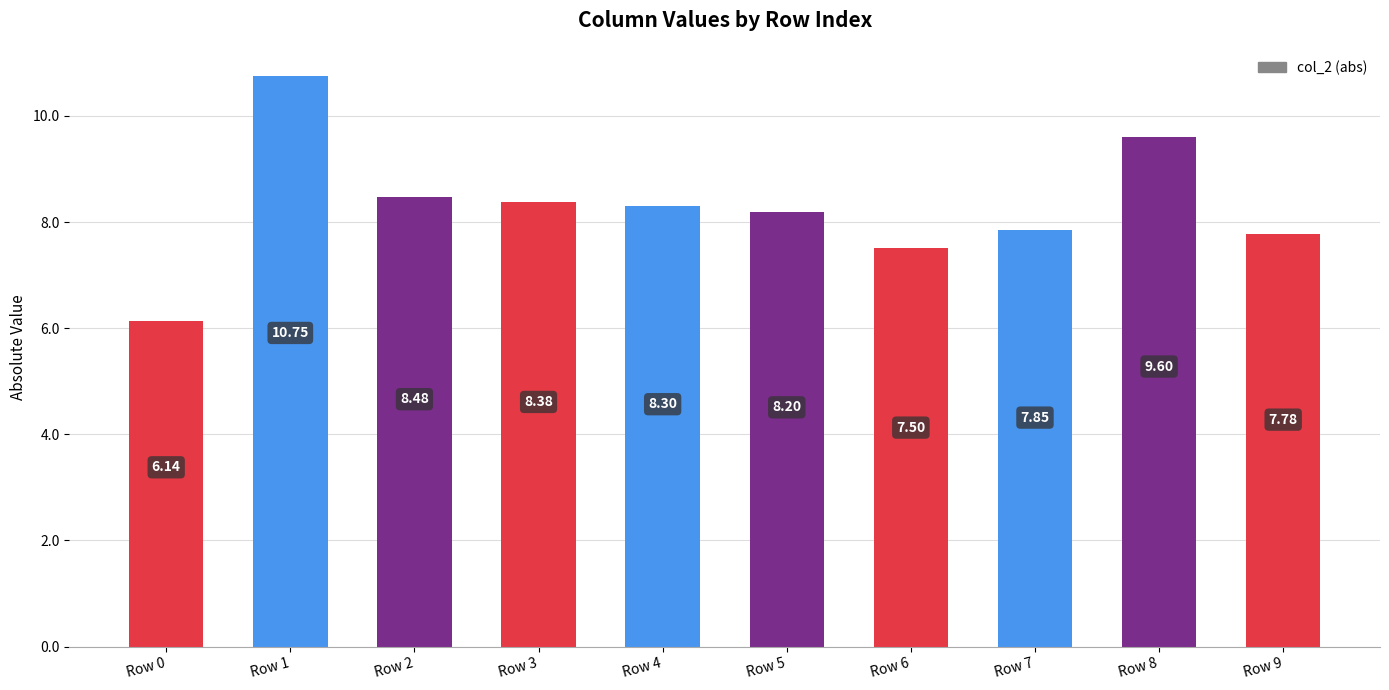

Rank the categories by value from highest to lowest.

Row 1, Row 8, Row 2, Row 3, Row 4, Row 5, Row 7, Row 9, Row 6, Row 0